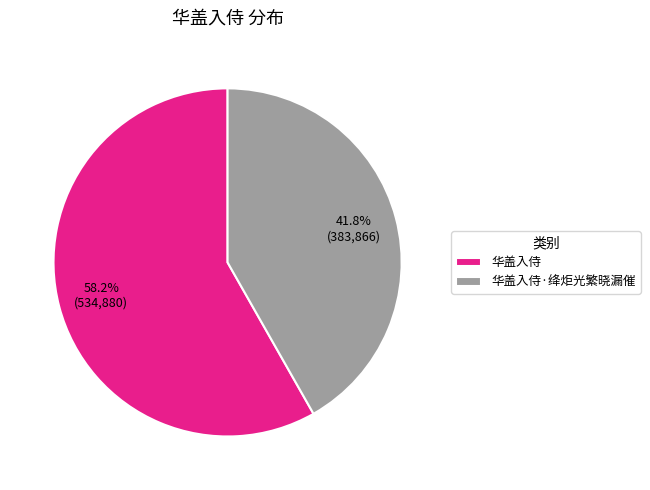

Which slice is the largest?

华盖入侍